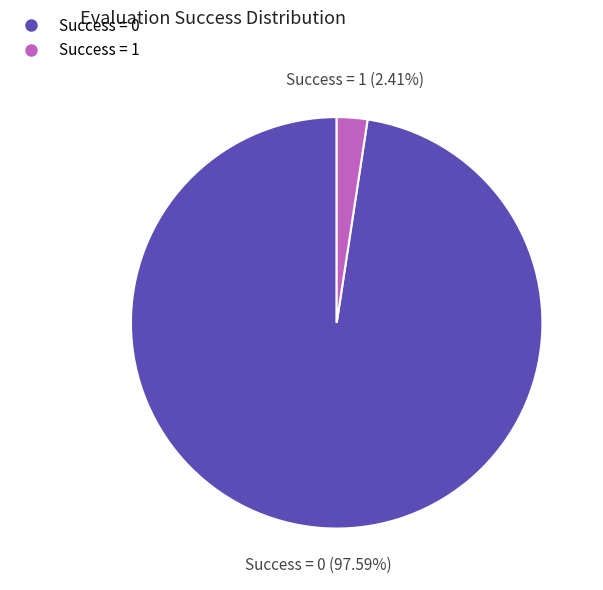

Which has a higher value, Success = 0 or Success = 1?

Success = 0